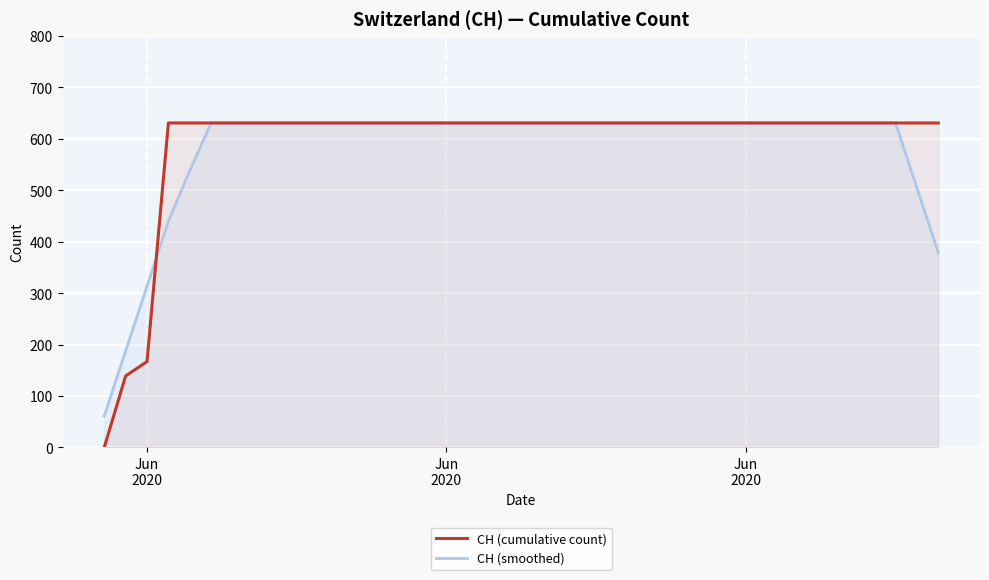

Which series has the largest total across all categories?

CH (cumulative count)